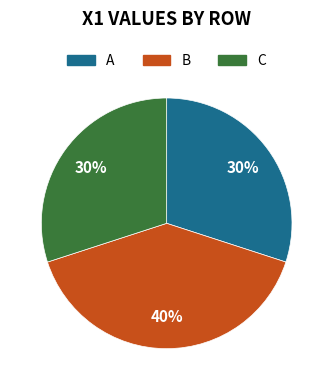

Between C and B, which is larger?

B